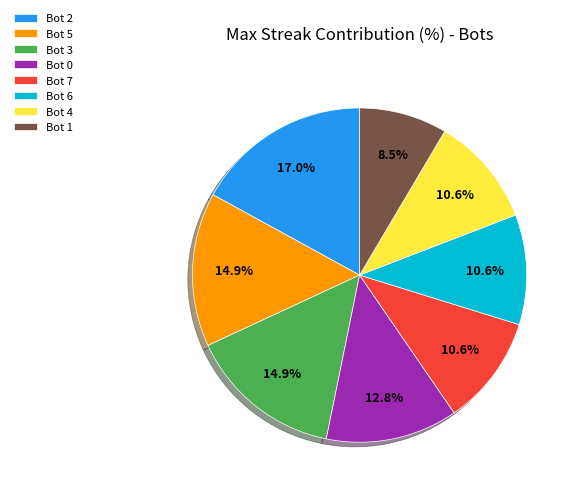

Which category has the smallest portion of the pie?

Bot 1